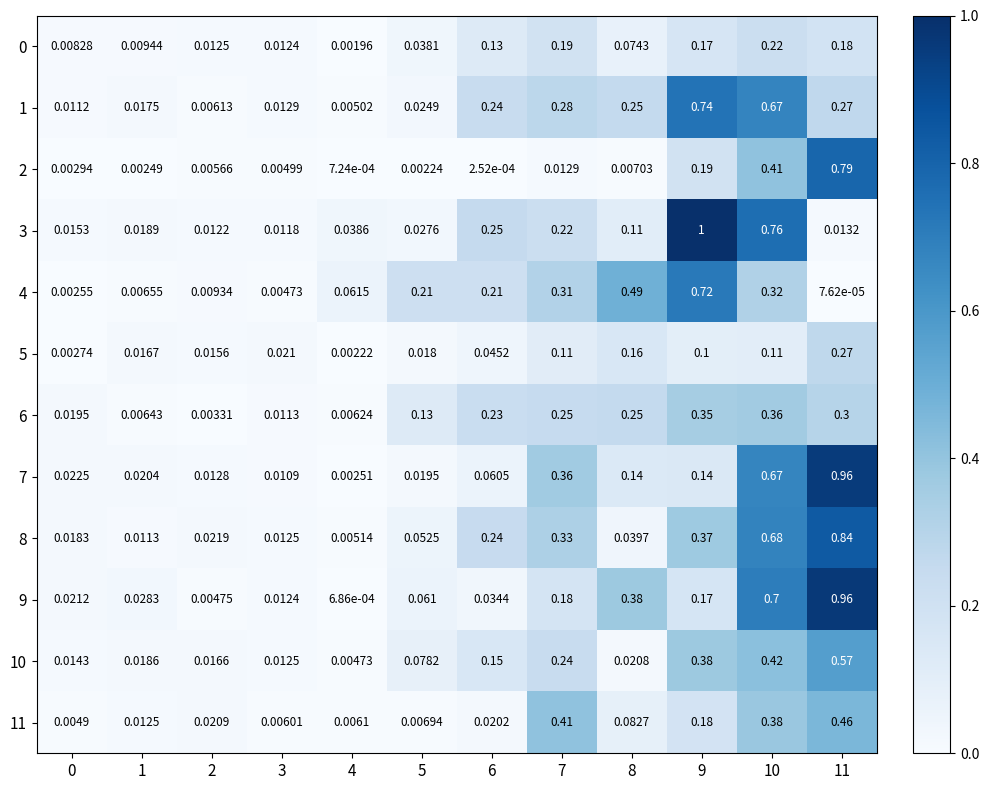

How many series are shown in this chart?

12